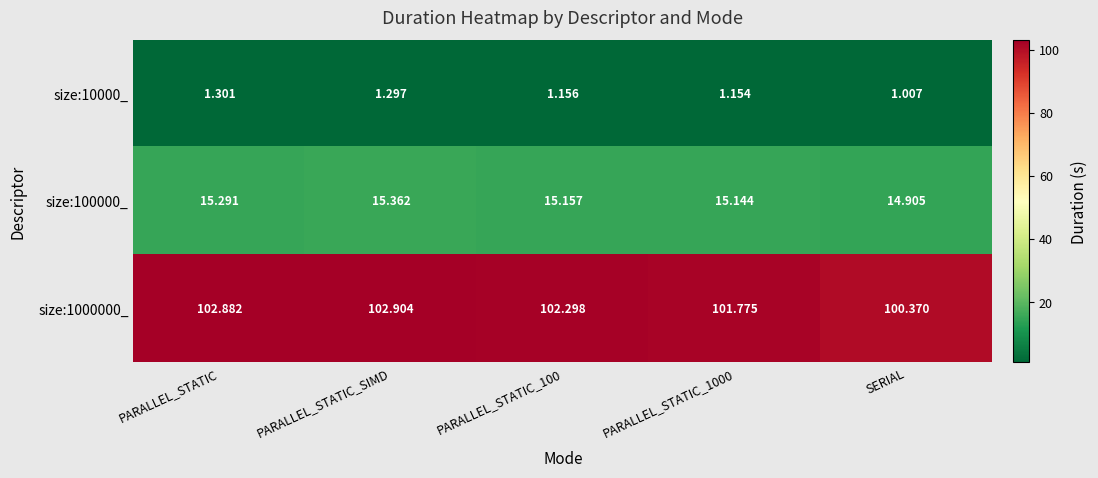

Where does the size:100000_ series first go above 15?

PARALLEL_STATIC